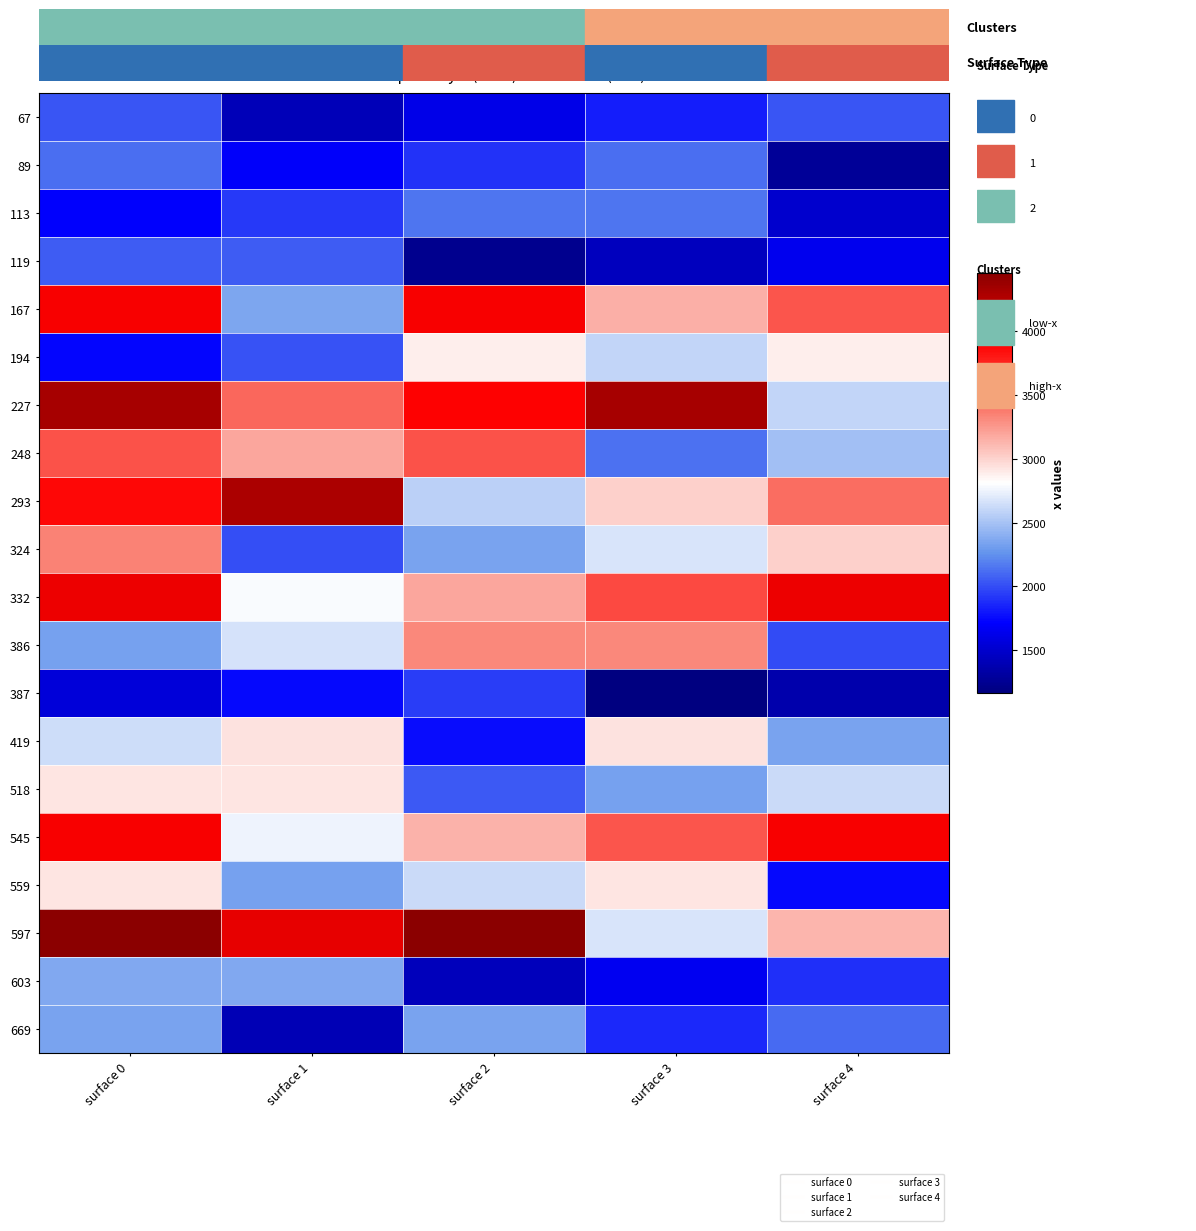

At which category is the sum across all series the highest?

surface 0